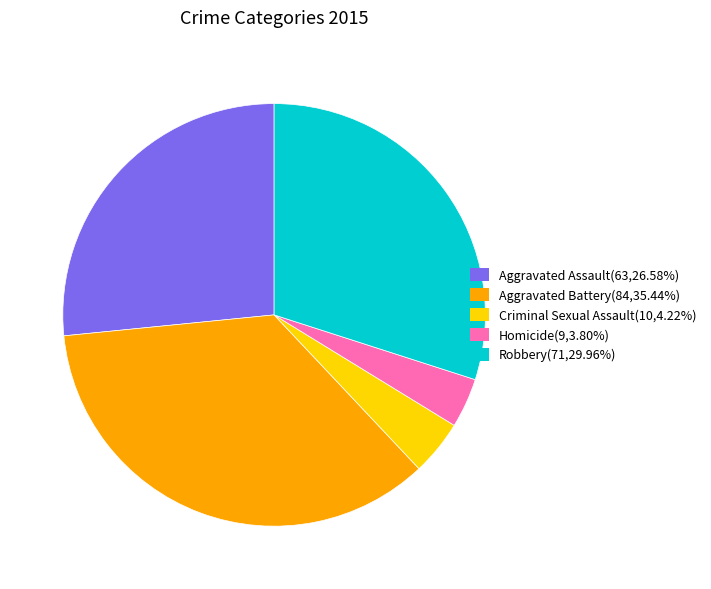

How many slices are in this pie chart?

5